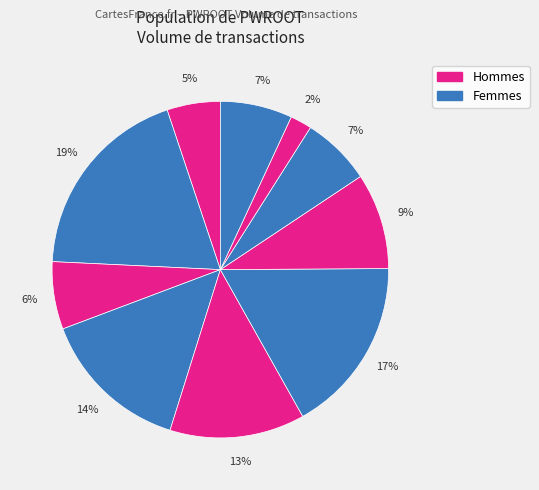

Count the number of slices in the pie.

10